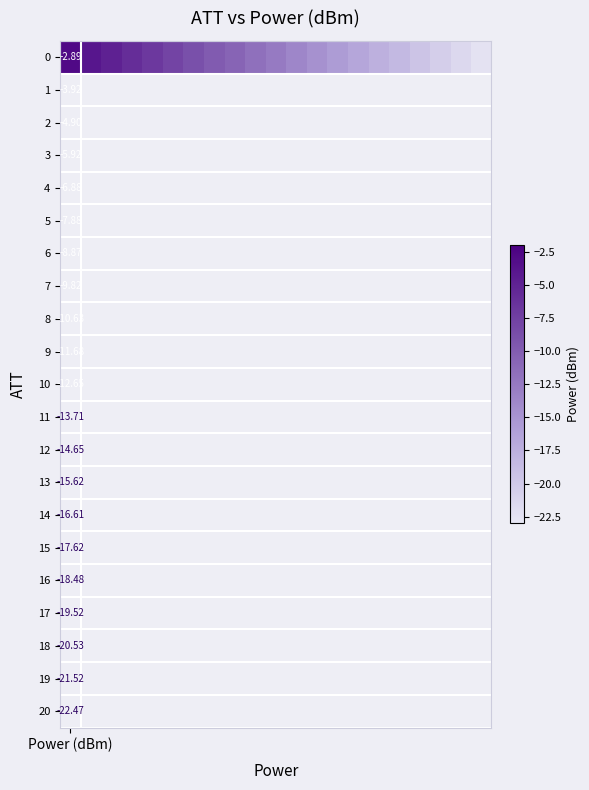

Is it true that the value at 19 is -21.5?

True